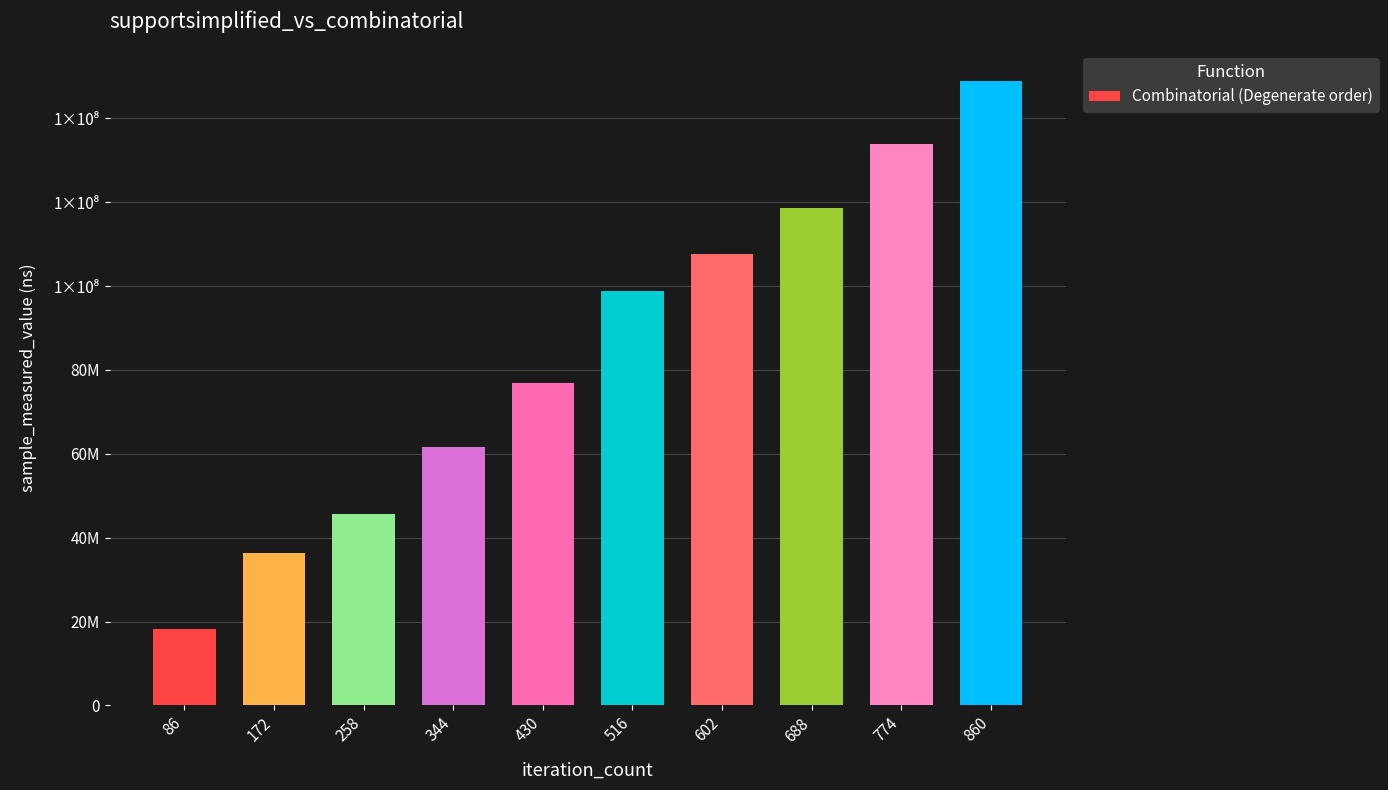

What value does the data have at 602, to the nearest 50?

107558100